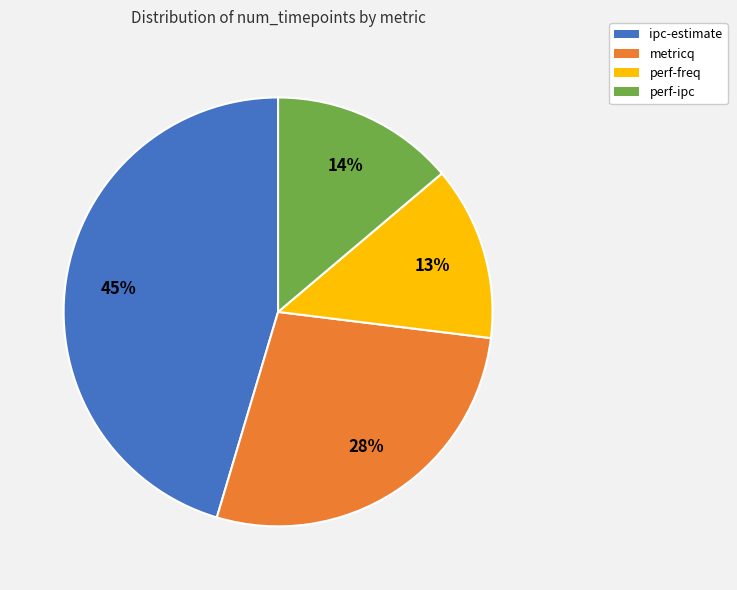

What percentage is the perf-freq slice, to the nearest percent?

13%